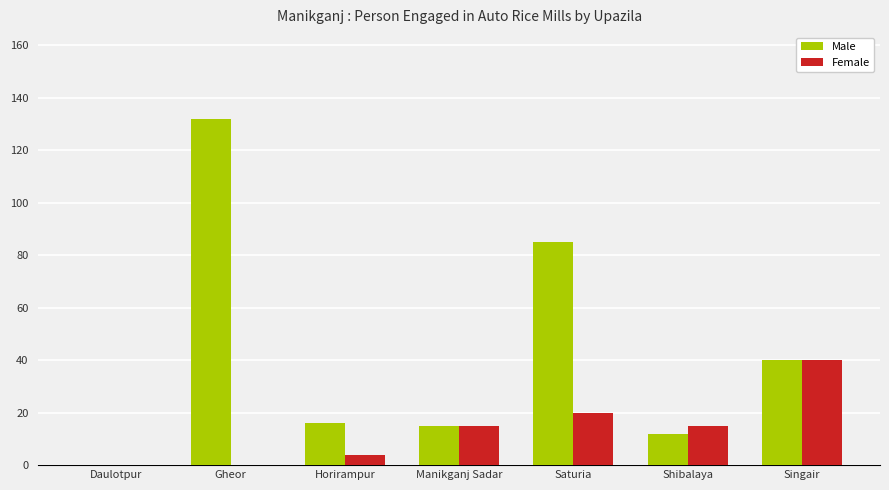

Count the Female values in the range 0 to 20.

6